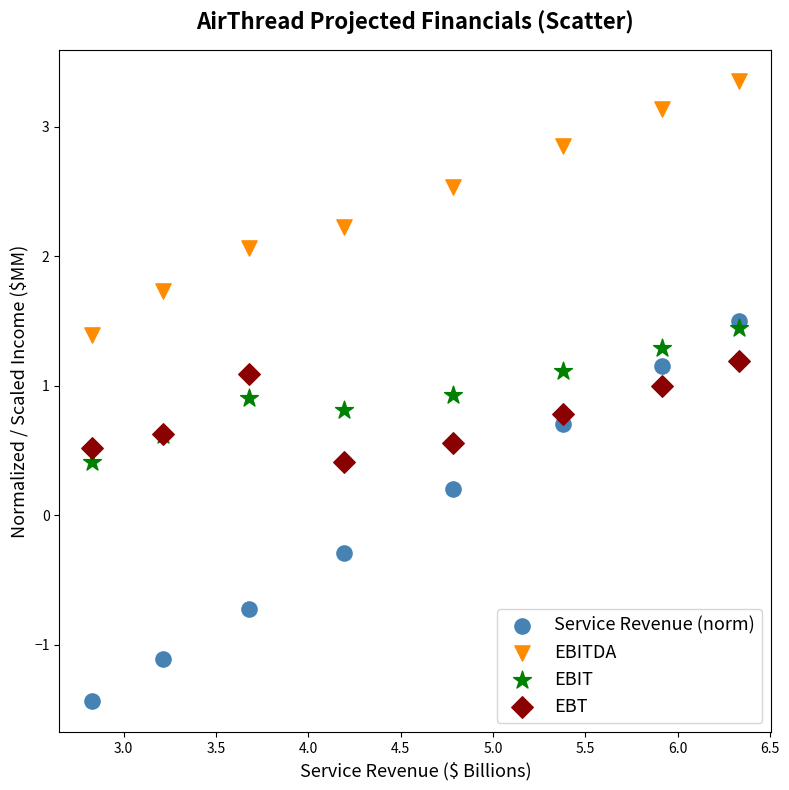

In the EBT series, what Y value is closest to 0?

0.4